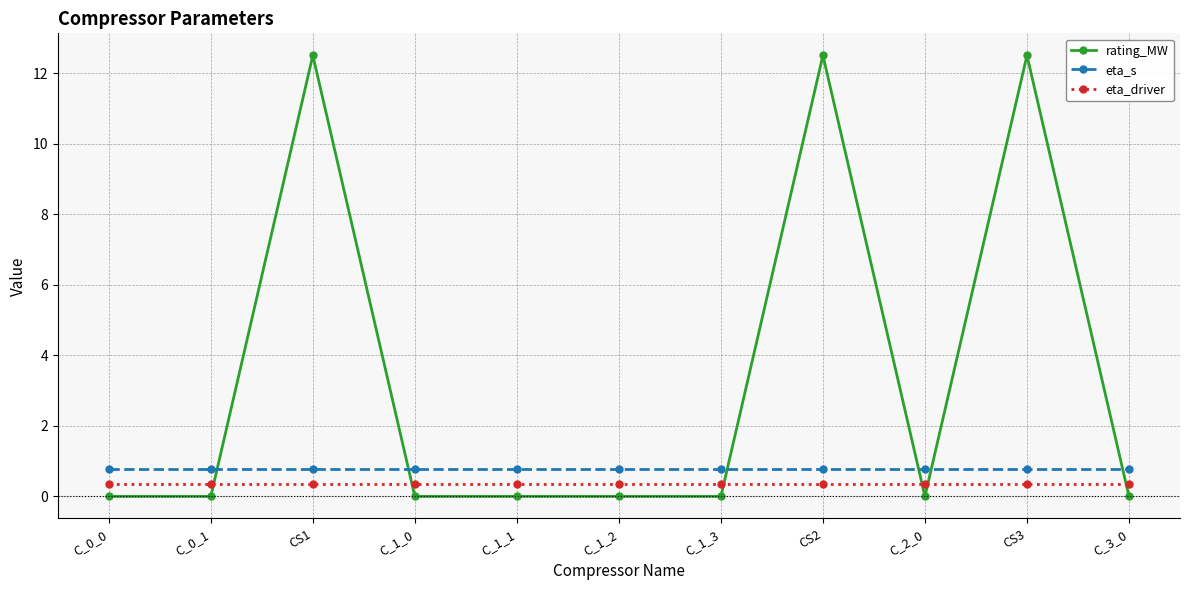

What is the minimum value for eta_s?

0.8